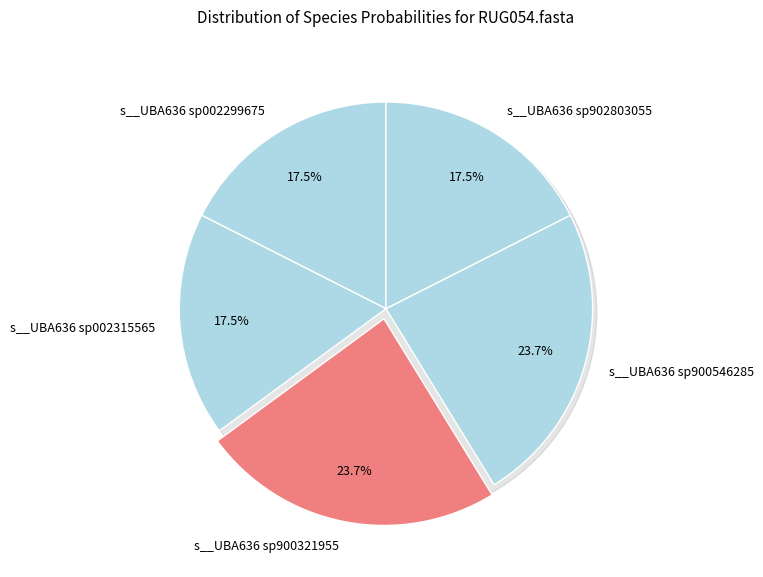

Is there any slice that represents more than half of the pie?

Yes